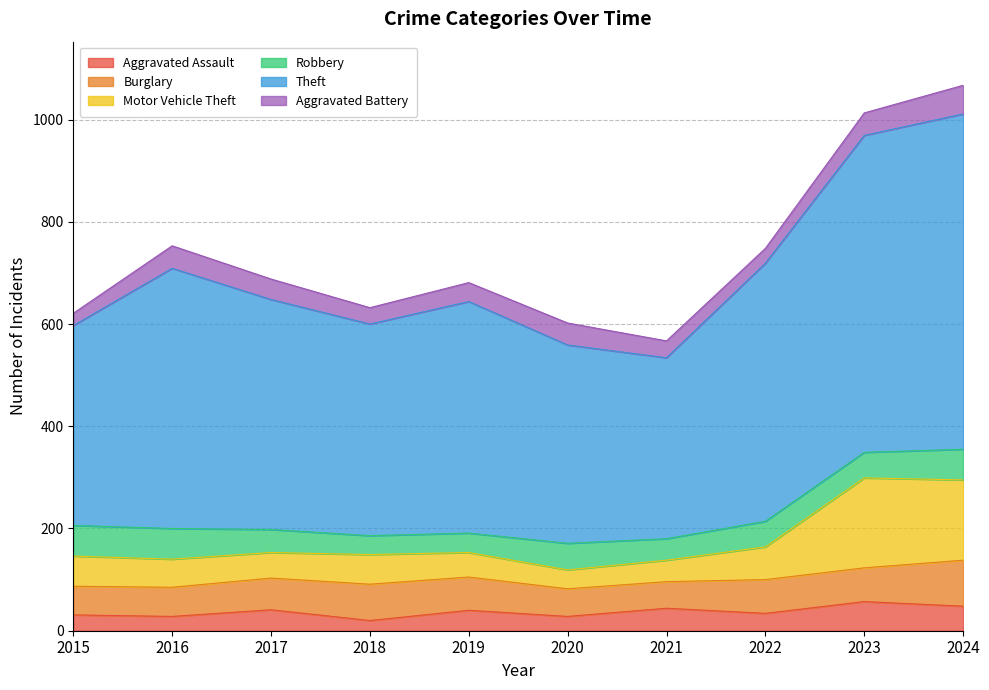

What is the total value across all series at 2017?

688